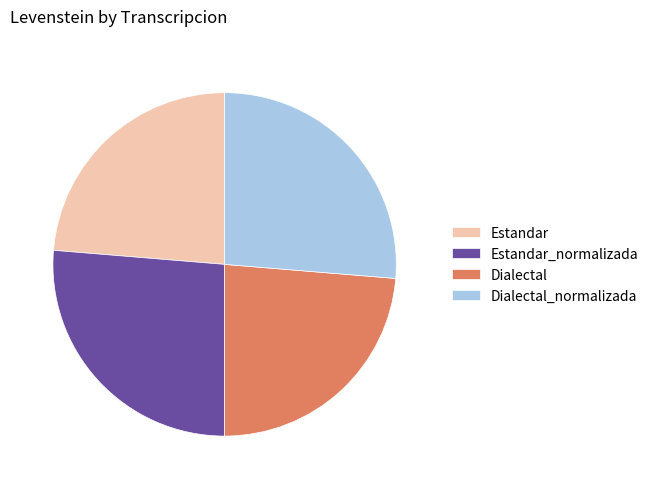

Combined, do Estandar_normalizada and Dialectal_normalizada account for over 50%?

Yes